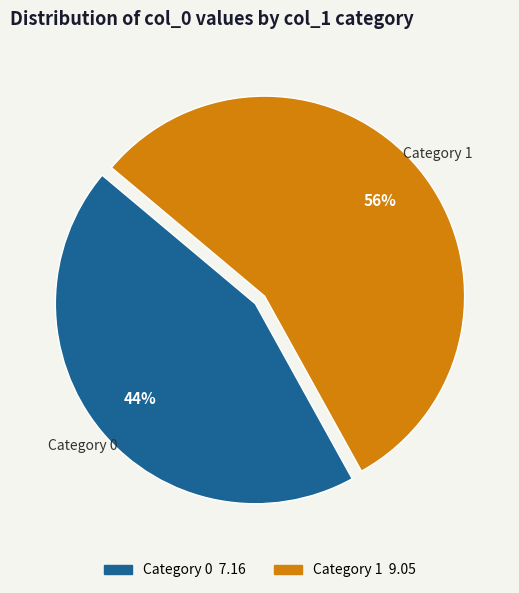

Is there a majority slice in this chart?

Yes